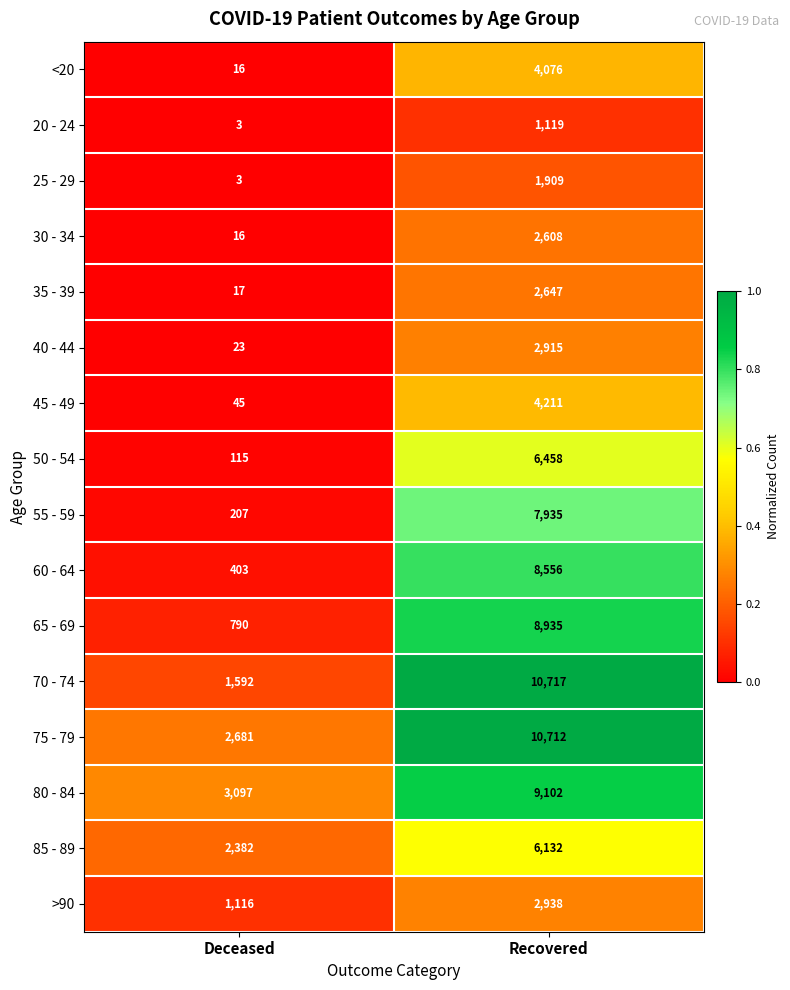

True or false: 55 - 59 has a value of 207 at Deceased.

True